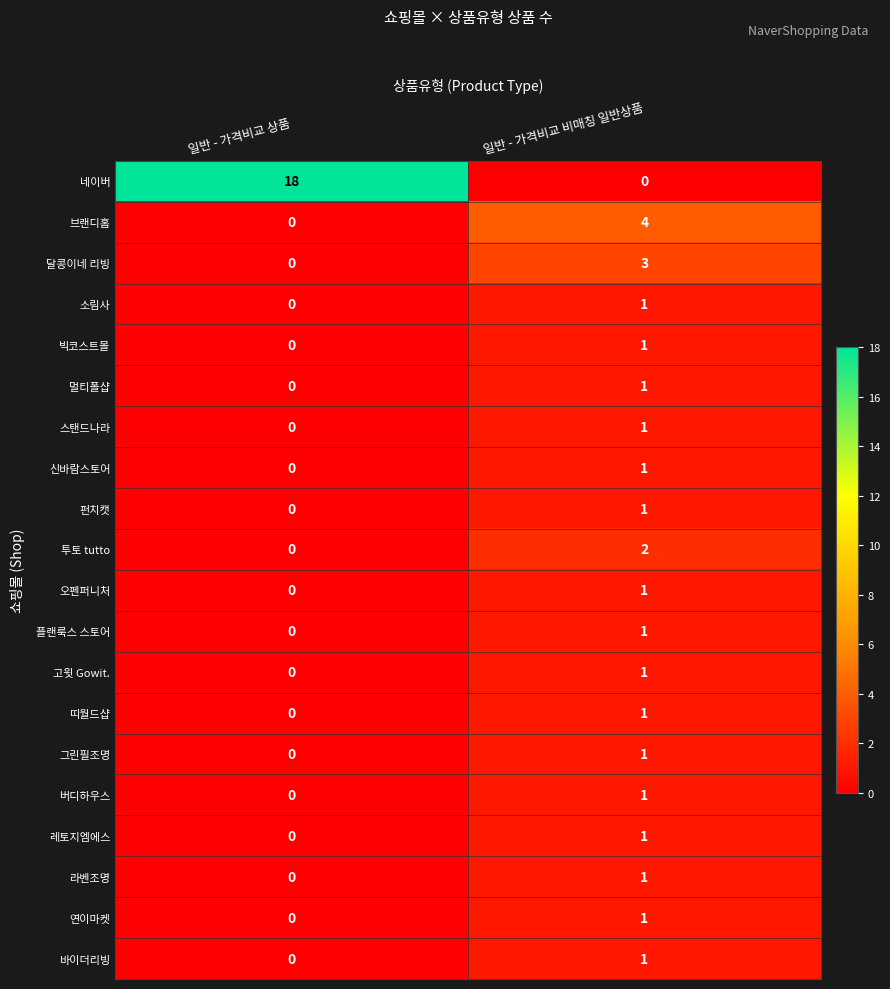

Between 일반 - 가격비교 상품 and 일반 - 가격비교 비매칭 일반상품, which series saw the biggest shift?

네이버